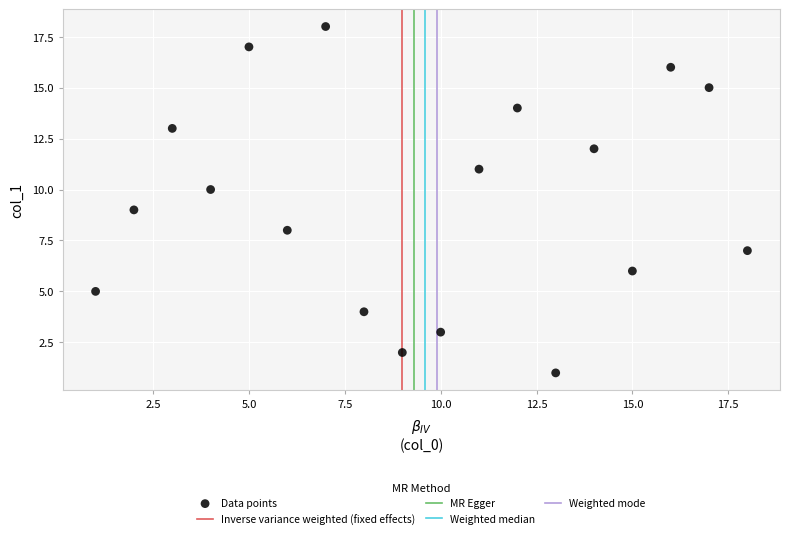

What is the range of Y values (max minus min)?

17